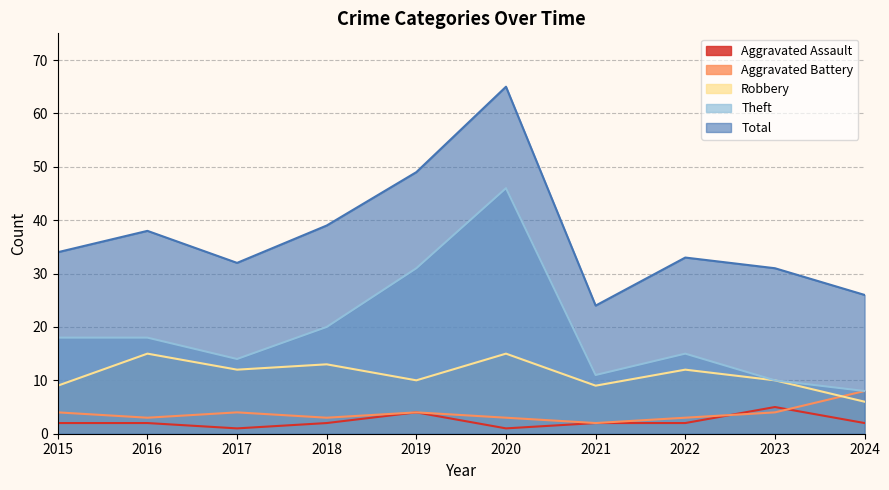

True or false: Robbery has a value of 10 at 2019.

True